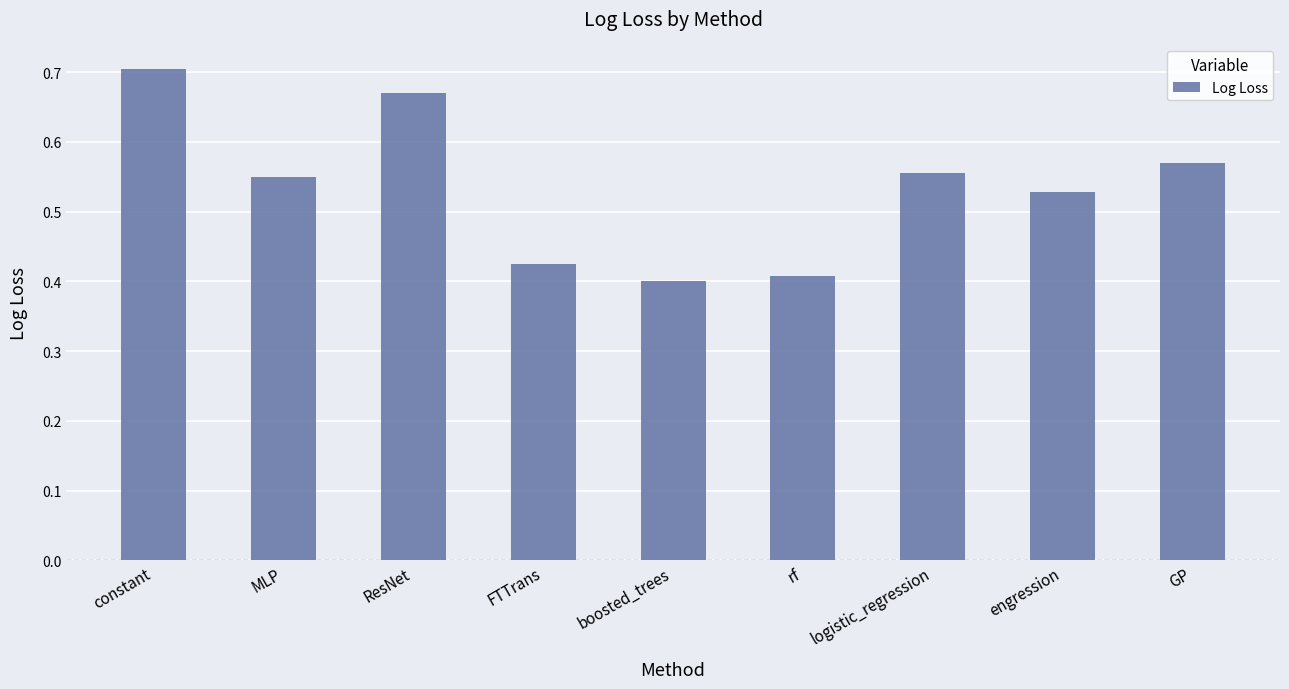

What is the difference between the values at boosted_trees and constant?

0.3